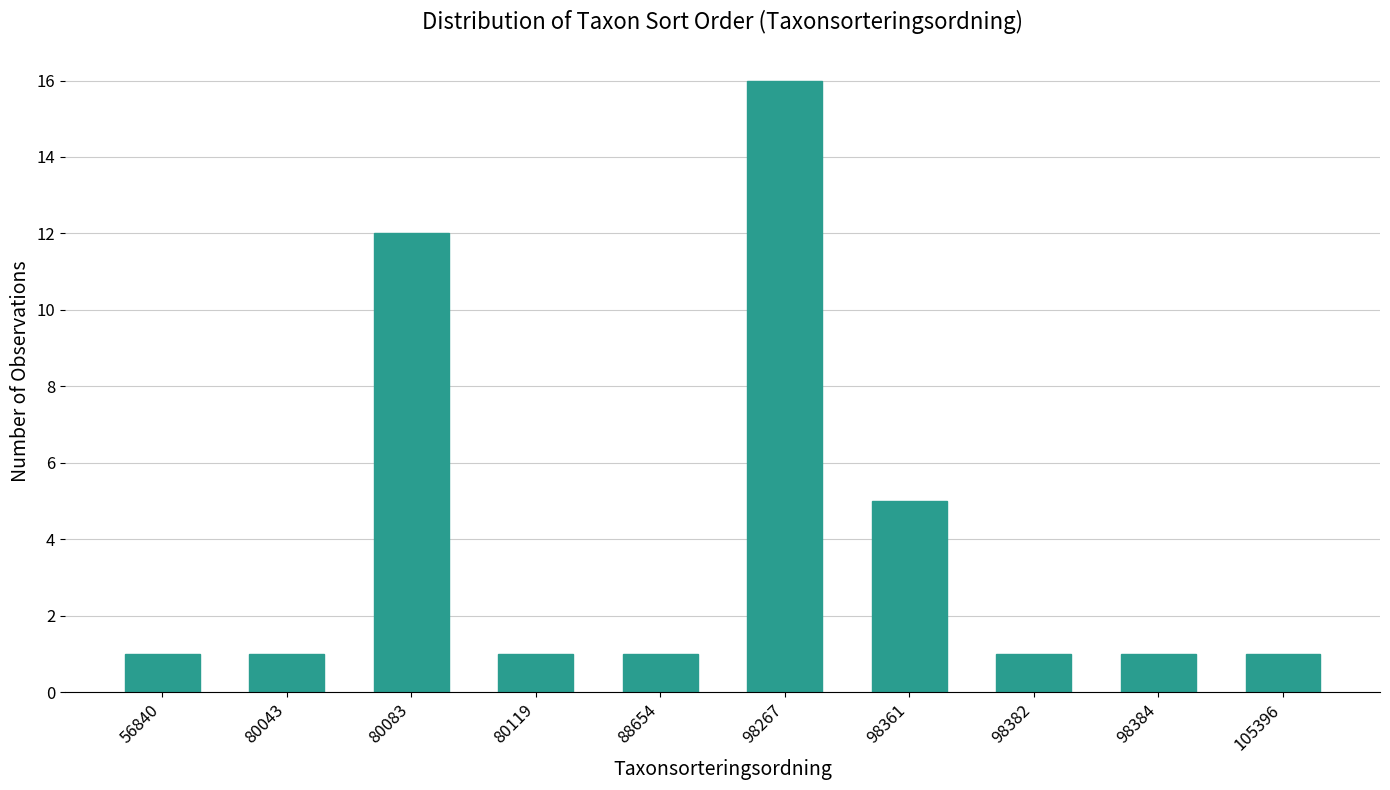

Reading left to right, transcribe all the data shown in this chart.

56840=1	80043=1	80083=12	80119=1	88654=1	98267=16	98361=5	98382=1	98384=1	105396=1